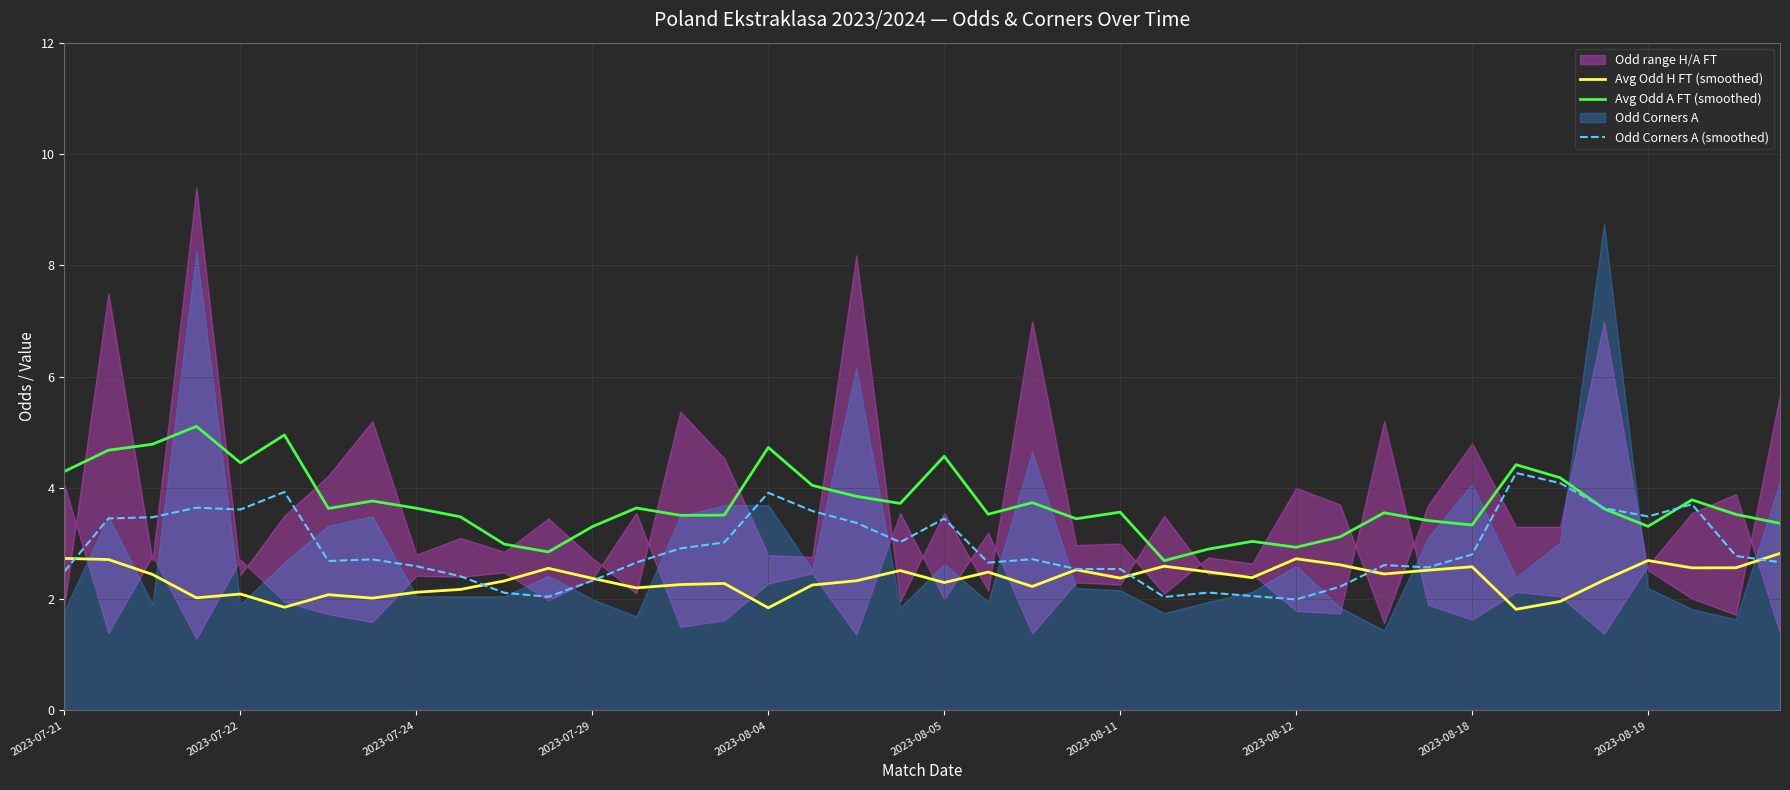

Is it true that Odd Corners A (smoothed) equals 3.9 at 2023-08-04?

True